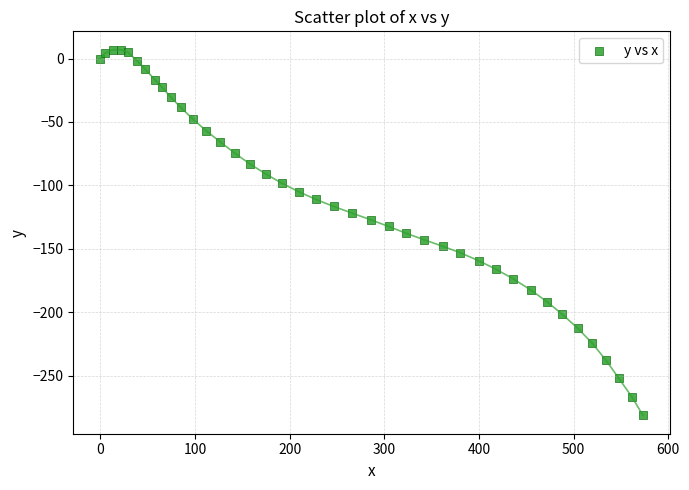

What is the range of X values (max minus min)?

573.4